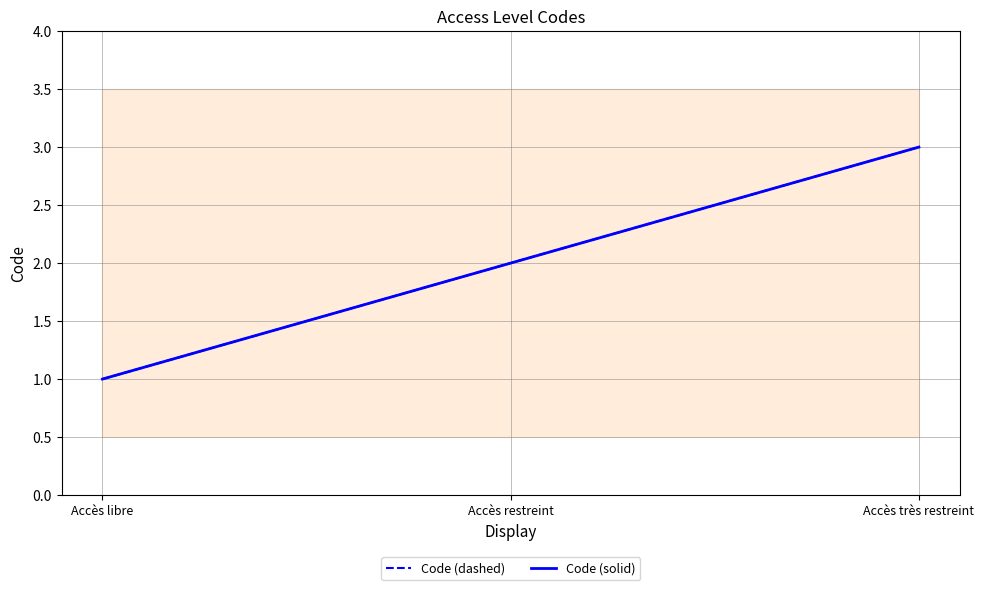

The value of Code (dashed) at Accès libre is 1. True or false?

True